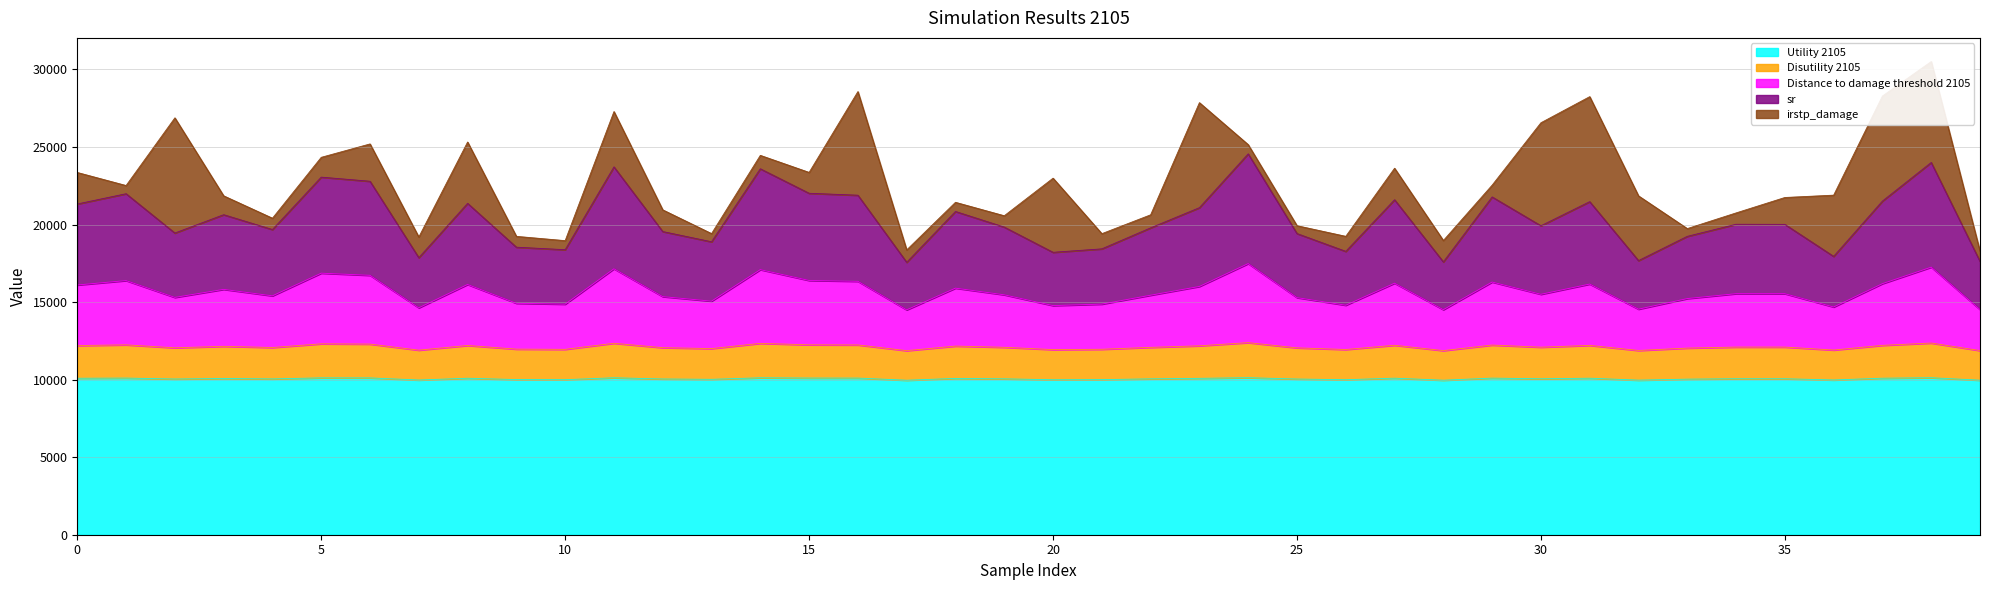

Is the value of Distance to damage threshold 2105 at 27 greater than the value of Utility 2105 at 23?

Yes